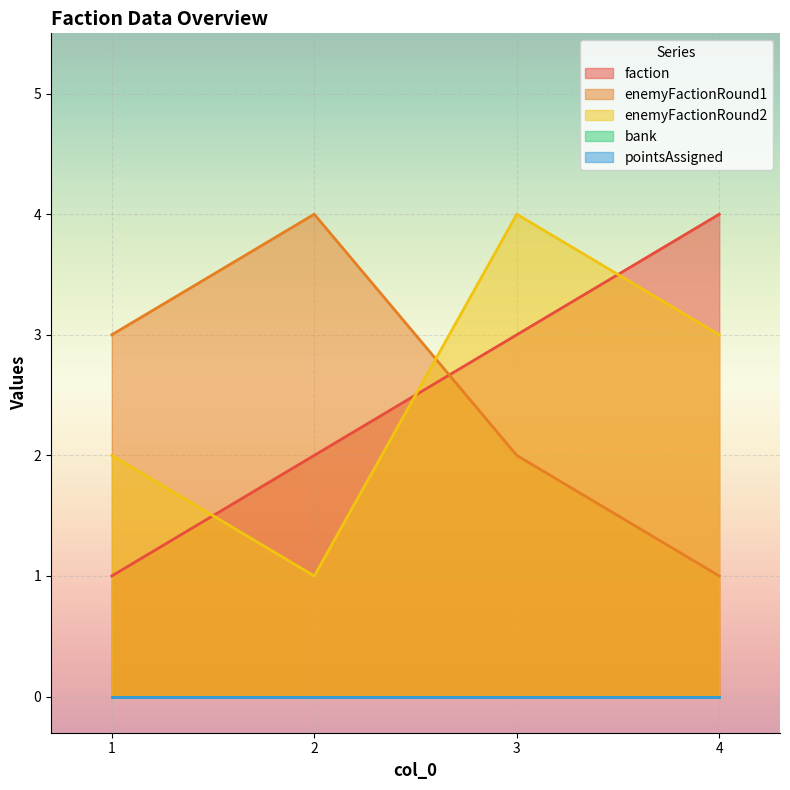

List the series in order of their peak value, highest first.

faction, enemyFactionRound1, enemyFactionRound2